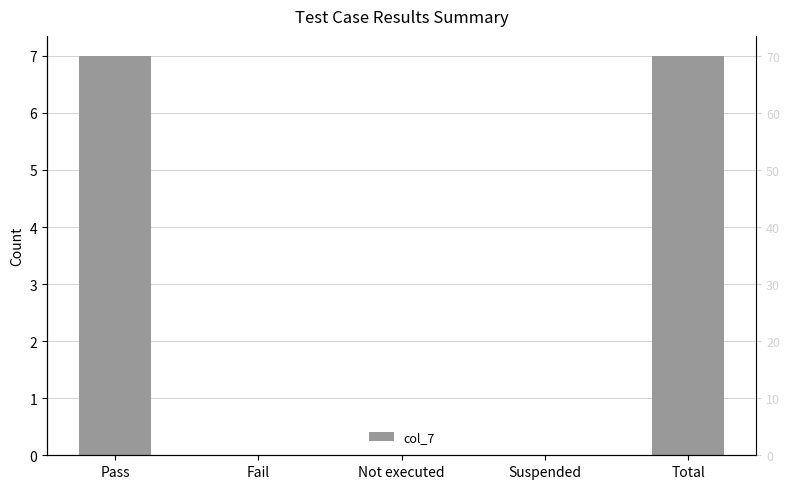

List the labels in order of value, largest first.

Pass, Total, Fail, Not executed, Suspended